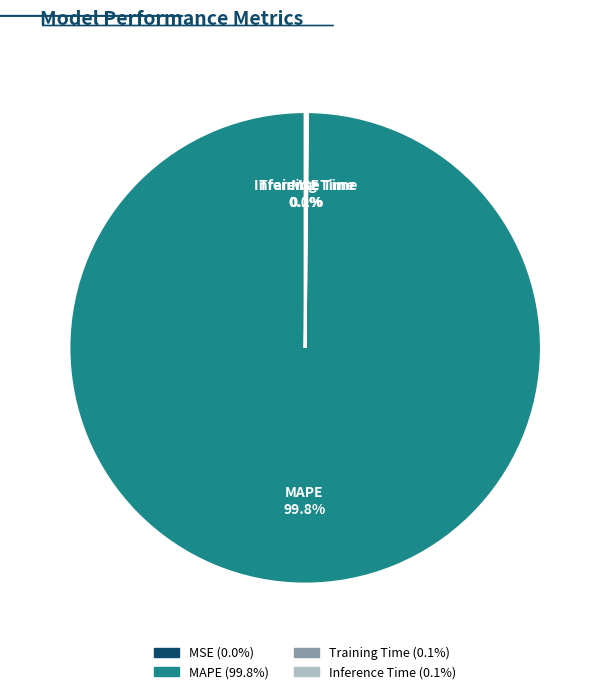

Which category has the biggest portion of the pie?

MAPE